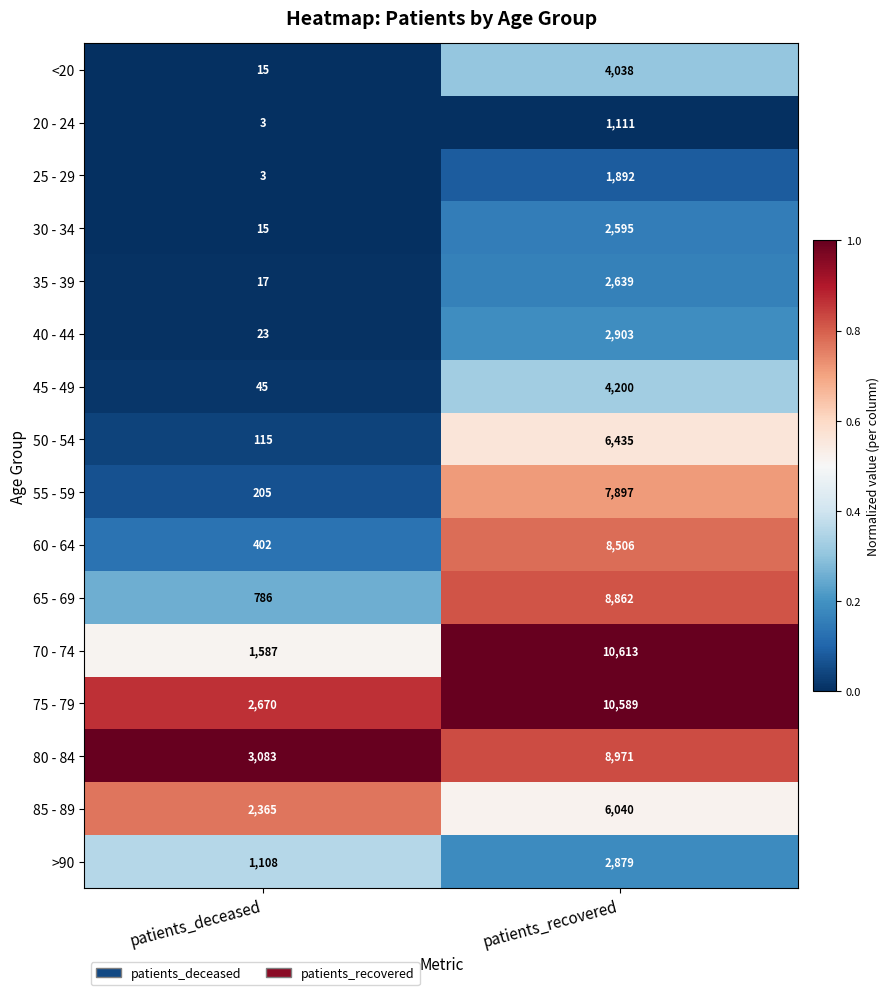

What is the greatest value displayed?

10613